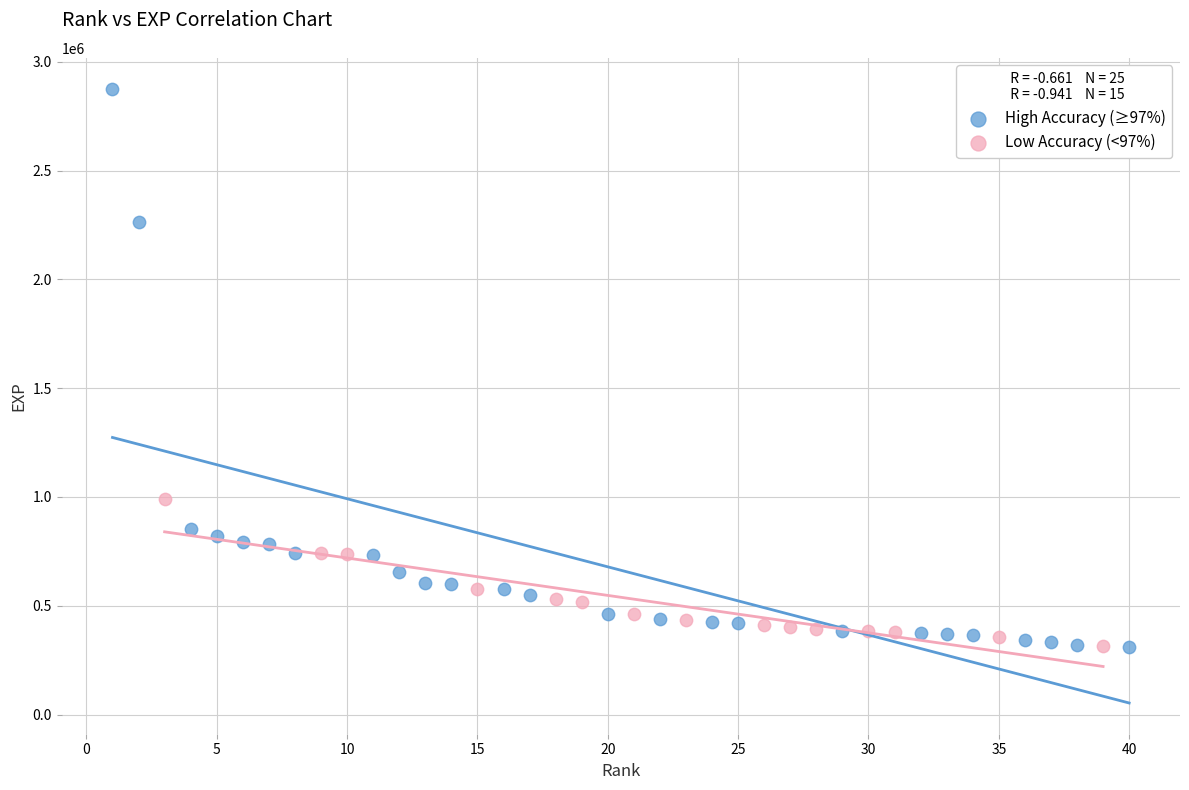

Which series has the largest Y range (max minus min)?

High Accuracy (≥97%)